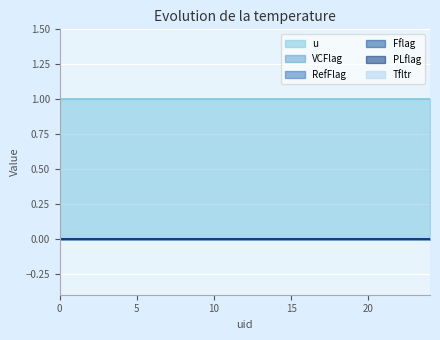

Reading left to right, extract all data points from this chart.

u: 1.0	1.0	1.0	1.0	1.0	1.0	1.0	1.0	1.0	1.0	1.0	1.0	1.0	1.0	1.0	1.0	1.0	1.0	1.0	1.0	1.0	1.0	1.0	1.0	1.0
VCFlag: 0.0	0.0	0.0	0.0	0.0	0.0	0.0	0.0	0.0	0.0	0.0	0.0	0.0	0.0	0.0	0.0	0.0	0.0	0.0	0.0	0.0	0.0	0.0	0.0	0.0
RefFlag: 0.0	0.0	0.0	0.0	0.0	0.0	0.0	0.0	0.0	0.0	0.0	0.0	0.0	0.0	0.0	0.0	0.0	0.0	0.0	0.0	0.0	0.0	0.0	0.0	0.0
Fflag: 0.0	0.0	0.0	0.0	0.0	0.0	0.0	0.0	0.0	0.0	0.0	0.0	0.0	0.0	0.0	0.0	0.0	0.0	0.0	0.0	0.0	0.0	0.0	0.0	0.0
PLflag: 0.0	0.0	0.0	0.0	0.0	0.0	0.0	0.0	0.0	0.0	0.0	0.0	0.0	0.0	0.0	0.0	0.0	0.0	0.0	0.0	0.0	0.0	0.0	0.0	0.0
Tfltr: 0.0	0.0	0.0	0.0	0.0	0.0	0.0	0.0	0.0	0.0	0.0	0.0	0.0	0.0	0.0	0.0	0.0	0.0	0.0	0.0	0.0	0.0	0.0	0.0	0.0